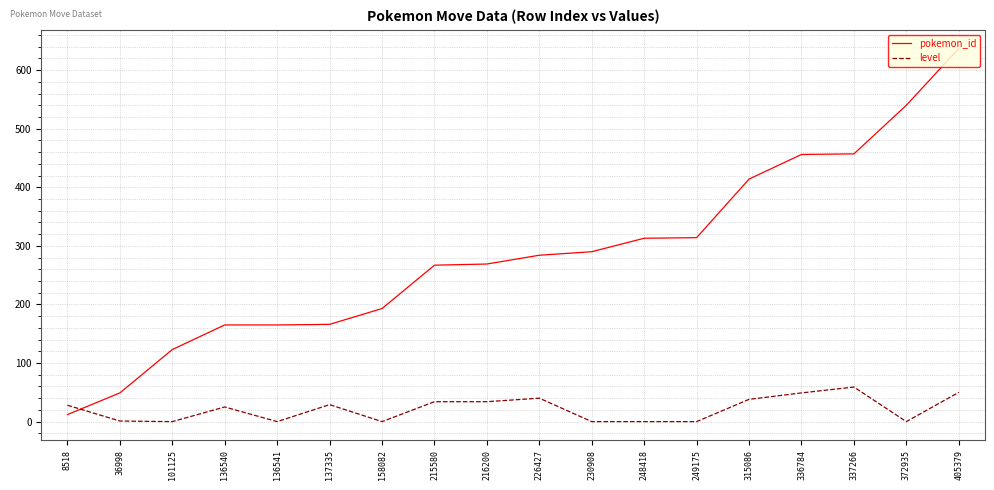

The value of pokemon_id at 158082 is 318. True or false?

False